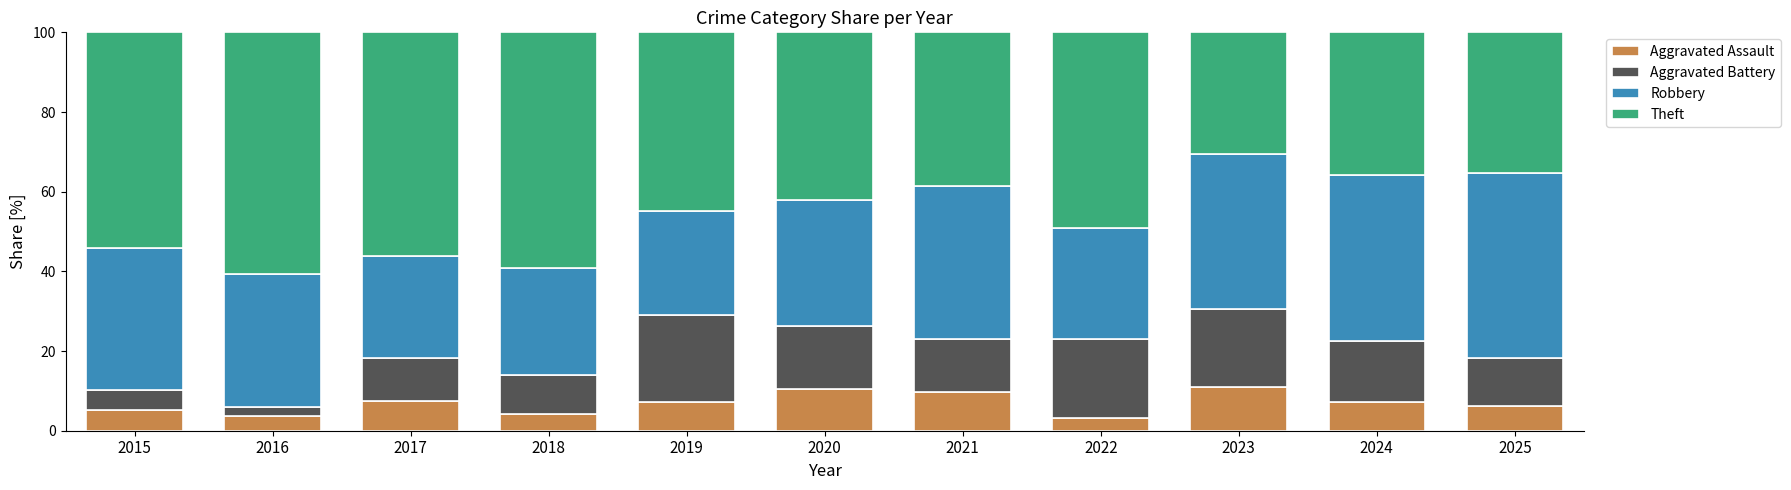

What is the lowest value of the Aggravated Assault series?

3.1